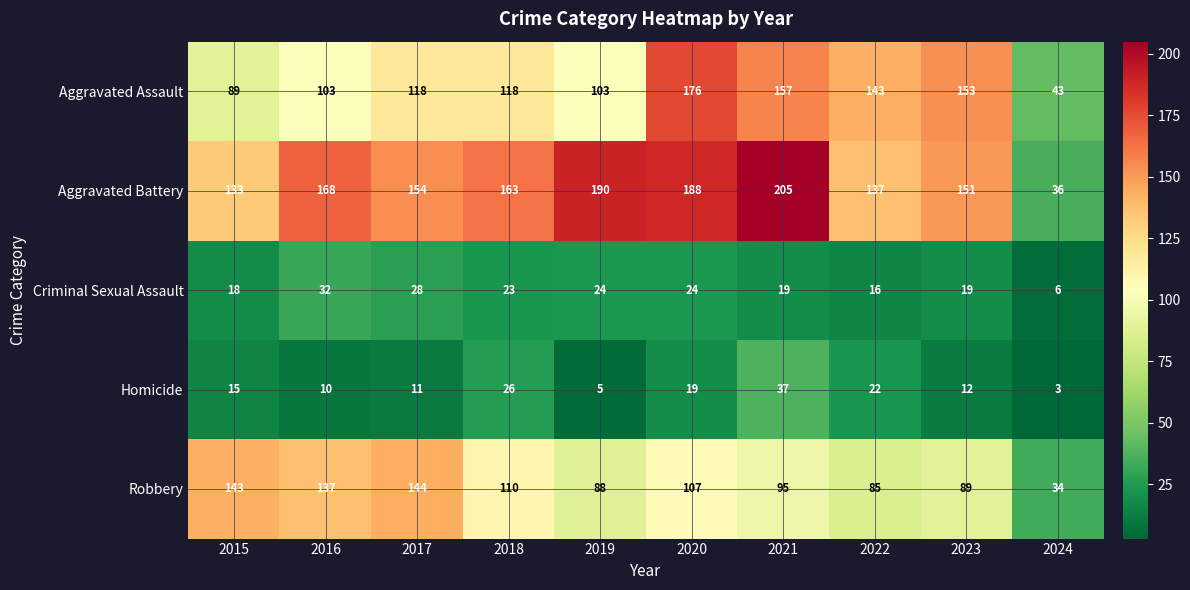

What is the sum of the Homicide values at 2022 and 2017?

33